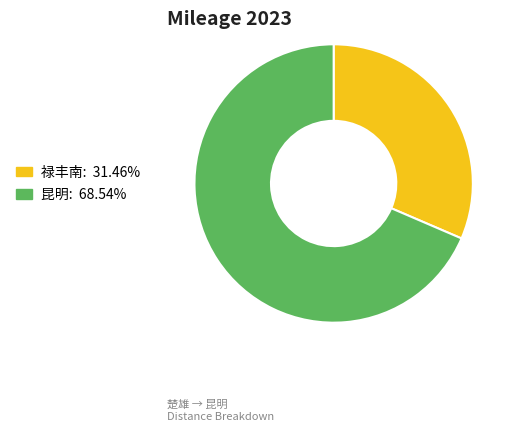

Between 禄丰南 and 昆明, which is larger?

昆明